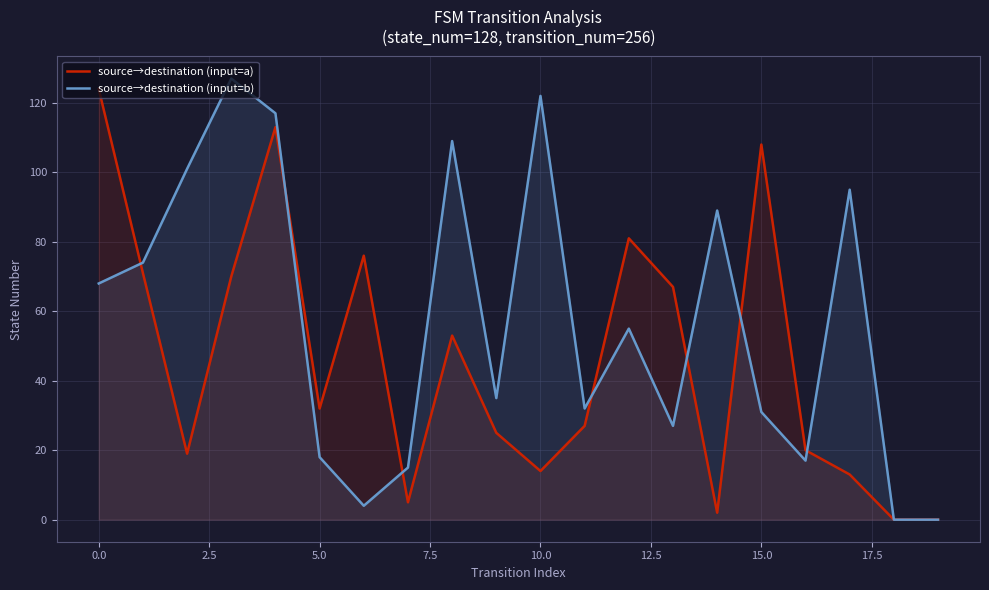

In source→destination (input=b), how many points are higher than both neighbors (excluding endpoints)?

6